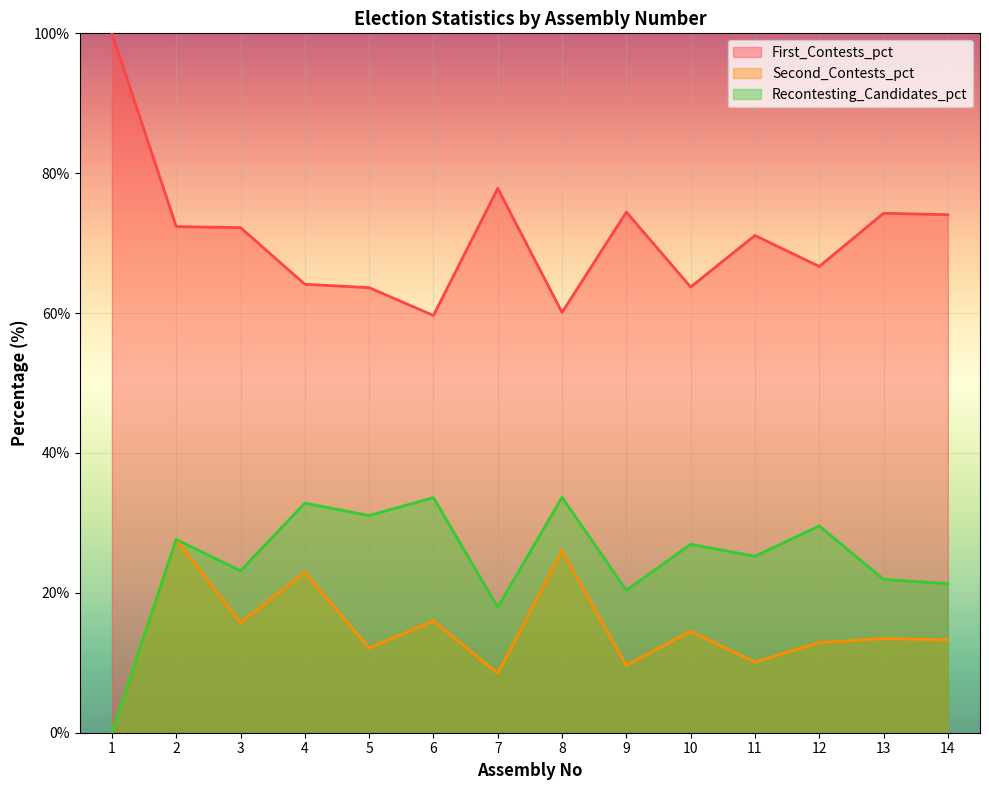

Reading right to left, what are all the values shown in this chart?

First_Contests_pct: 14=74.1	13=74.3	12=66.7	11=71.1	10=63.7	9=74.4	8=60.1	7=77.8	6=59.7	5=63.6	4=64.1	3=72.2	2=72.4	1=100.0
Second_Contests_pct: 14=13.3	13=13.4	12=12.9	11=10.1	10=14.5	9=9.6	8=26.0	7=8.5	6=16.0	5=12.1	4=22.9	3=15.7	2=27.6	1=0.0
Recontesting_Candidates_pct: 14=21.3	13=21.9	12=29.6	11=25.2	10=26.9	9=20.4	8=33.6	7=17.9	6=33.6	5=31.1	4=32.8	3=23.1	2=27.6	1=0.0